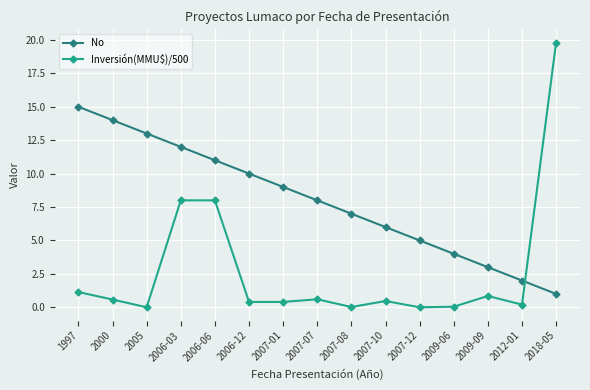

Does the chart display data point markers on the line(s)?

Yes